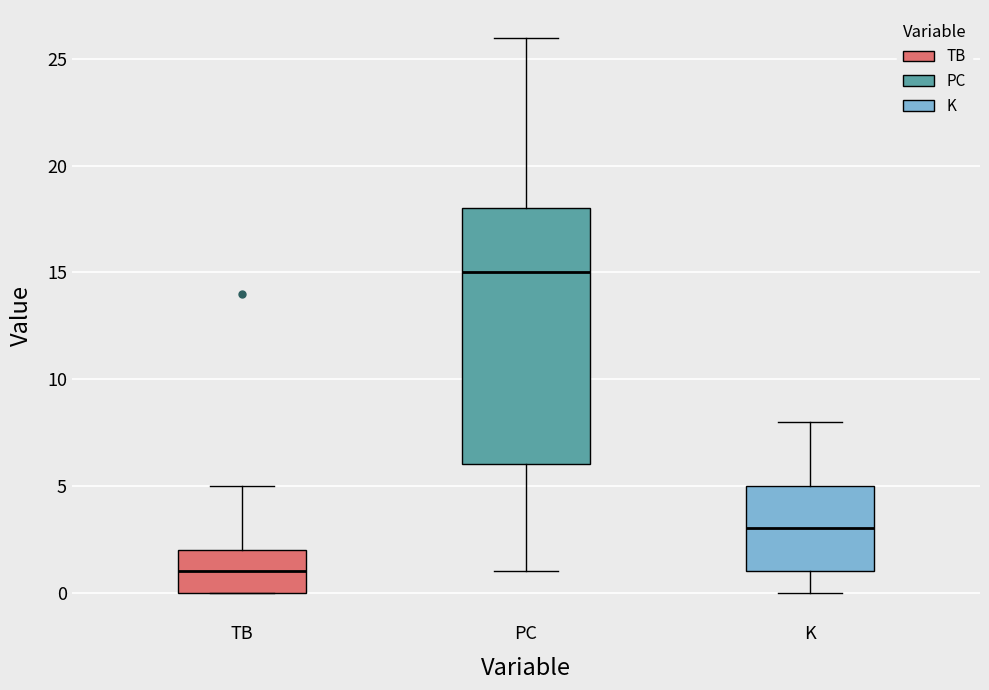

Reading left to right, read every box against the y-axis: the position of its median line, the range the box covers, and the ends of its whiskers. The values are not printed on the chart, so give them approximately, as read against the axis.

TB: median 1, box 0 to 2, whiskers 0 to 5
PC: median 15, box 6 to 18, whiskers 1 to 26
K: median 3, box 1 to 5, whiskers 0 to 8